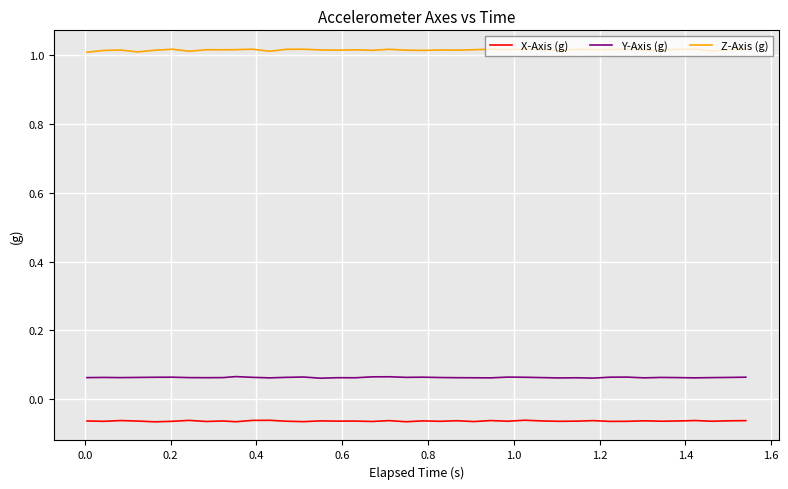

Rank the series by their maximum value, from lowest to highest.

X-Axis (g), Y-Axis (g), Z-Axis (g)